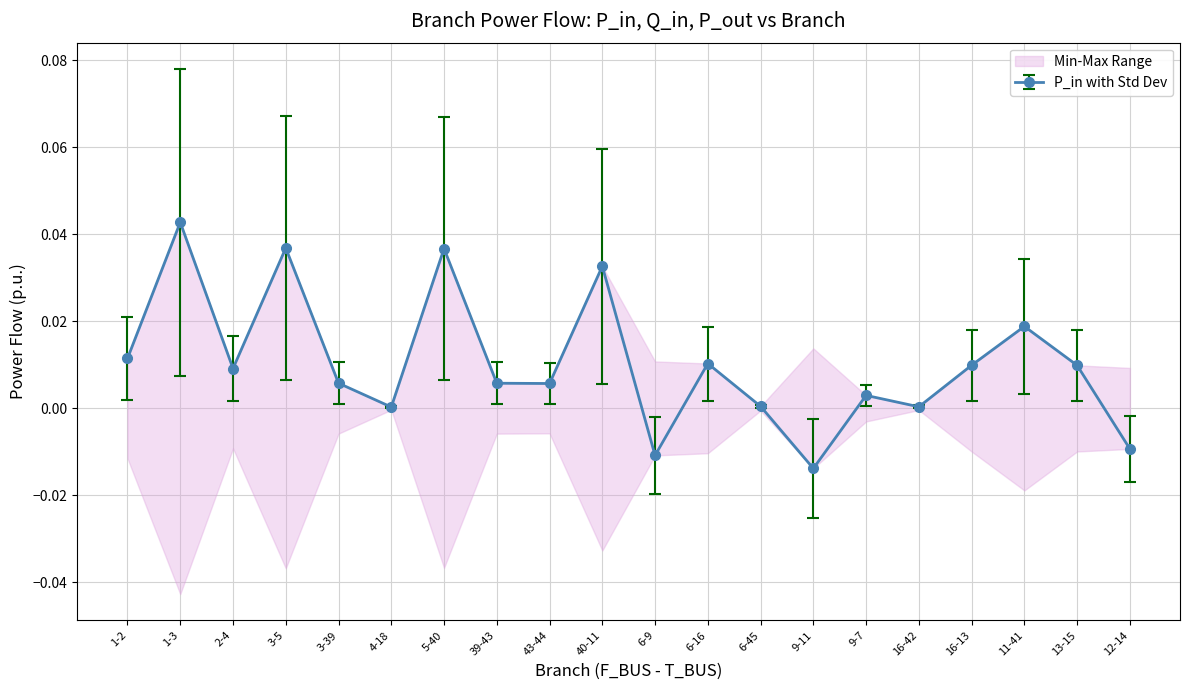

True or false: P_out has more than 1 interior local peaks.

True